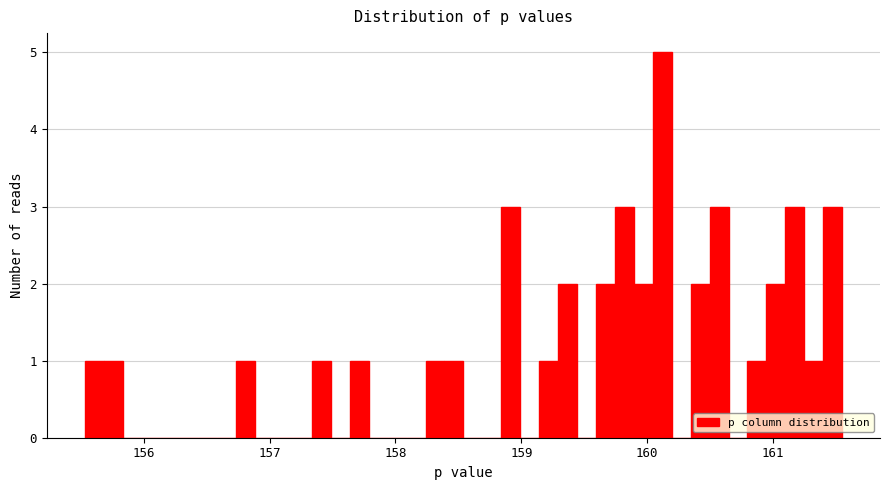

Read against the x-axis, roughly where is the centre of the tallest bar?

160.1